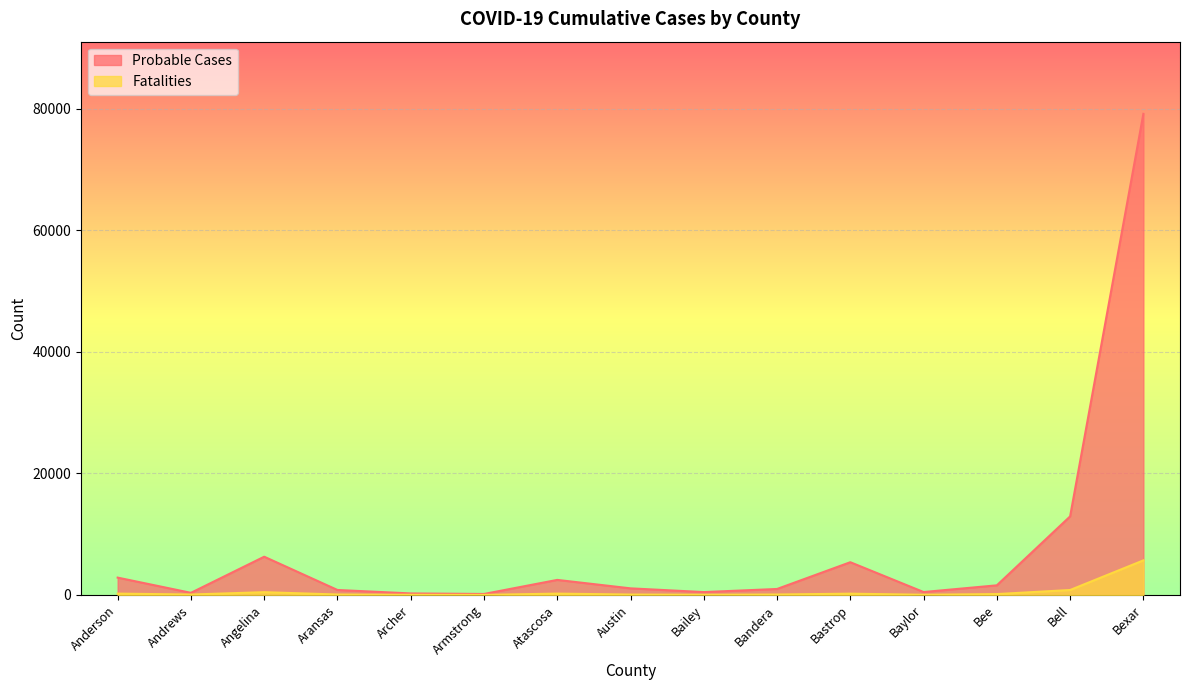

The Fatalities series shows 340 at Atascosa. True or false?

False